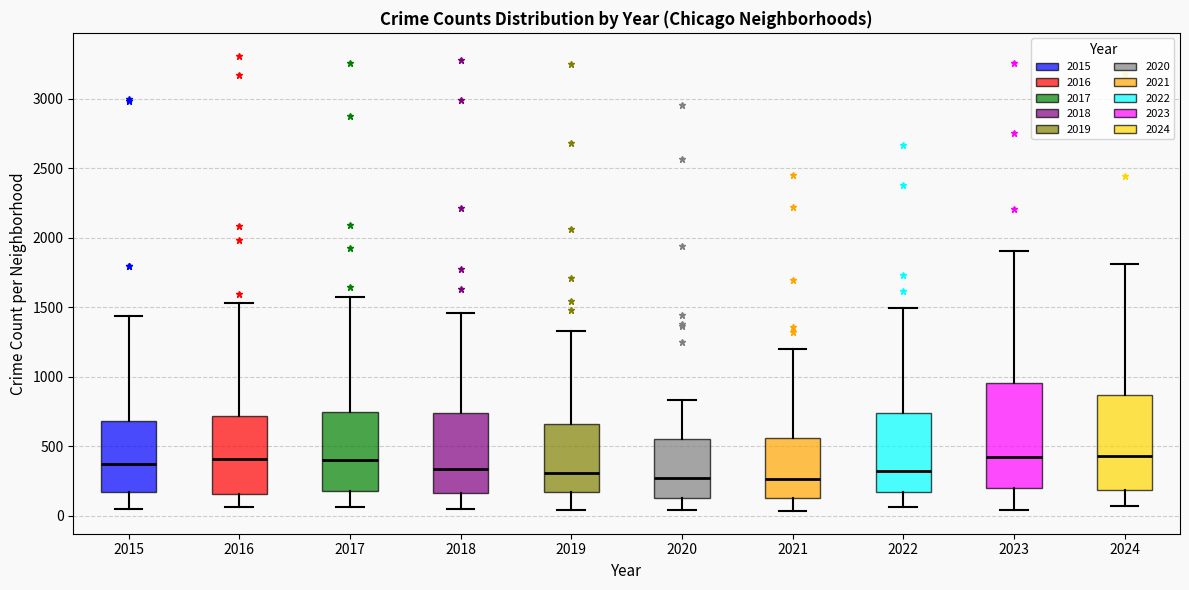

Reading left to right, transcribe this box plot: for each box, give where its median line is, the range the box spans, and where its two whiskers end, as read against the y-axis. The values are not printed on the chart, so give them approximately, as read against the axis.

2015: median 350, box 150 to 700, whiskers 50 to 1450
2016: median 400, box 150 to 700, whiskers 50 to 1550
2017: median 400, box 200 to 750, whiskers 50 to 1550
2018: median 350, box 150 to 750, whiskers 50 to 1450
2019: median 300, box 150 to 650, whiskers 50 to 1350
2020: median 250, box 150 to 550, whiskers 50 to 850
2021: median 250, box 150 to 550, whiskers 50 to 1200
2022: median 300, box 150 to 750, whiskers 50 to 1500
2023: median 450, box 200 to 950, whiskers 50 to 1900
2024: median 450, box 200 to 850, whiskers 50 to 1800